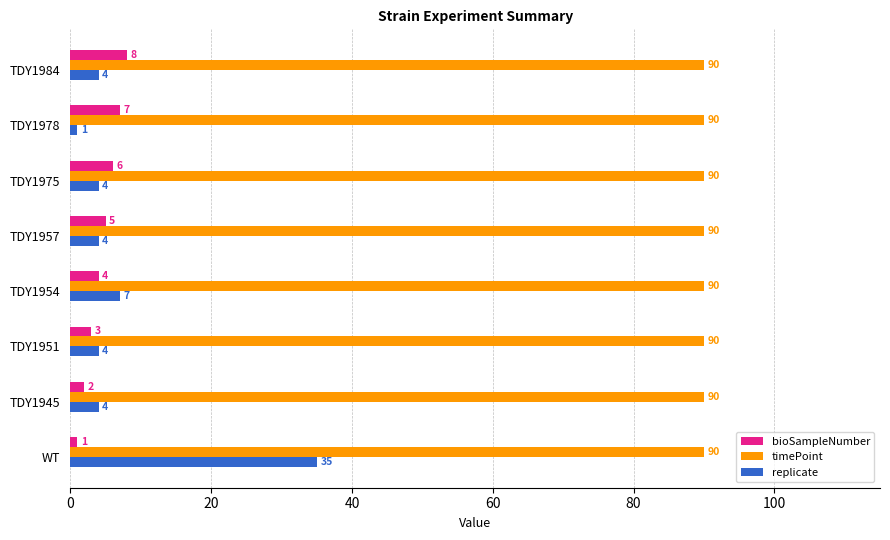

What is the difference between the highest and lowest values at TDY1945?

88